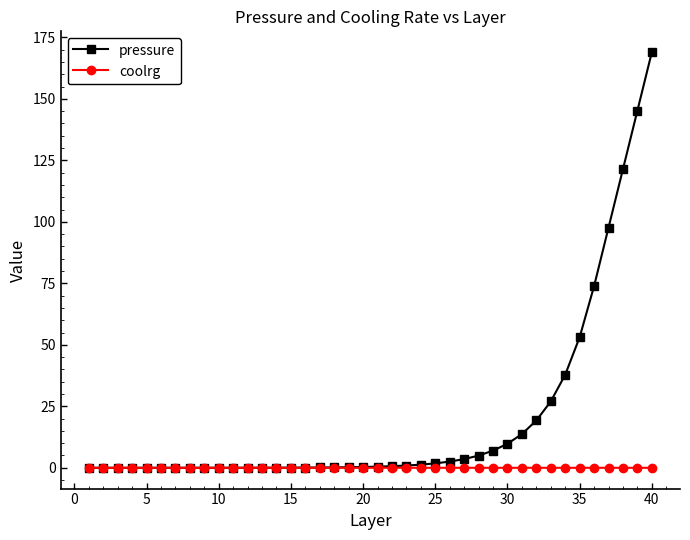

Rank the series by their average value, from lowest to highest.

coolrg, pressure